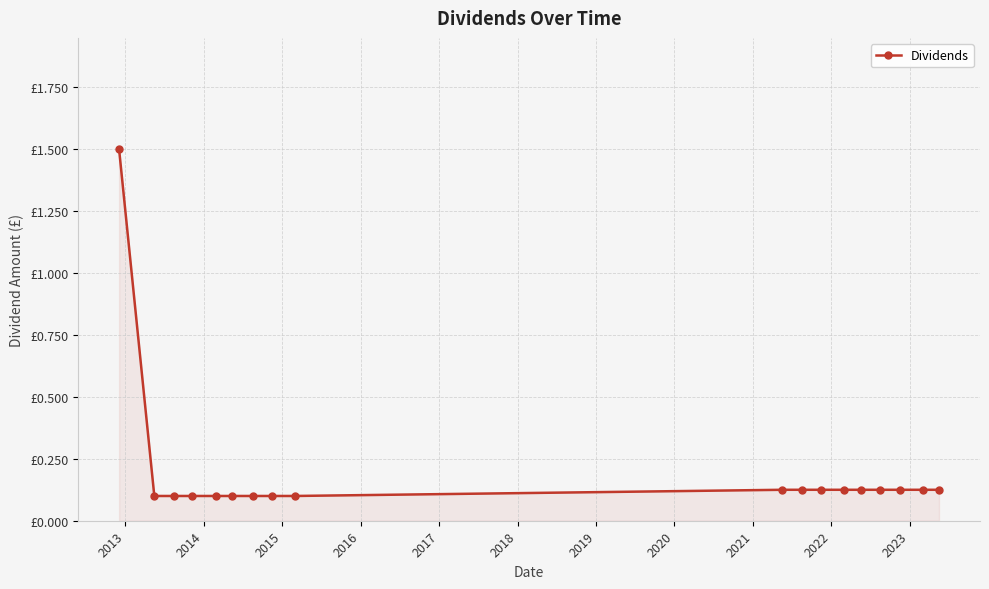

Does the chart display data point markers on the line(s)?

Yes